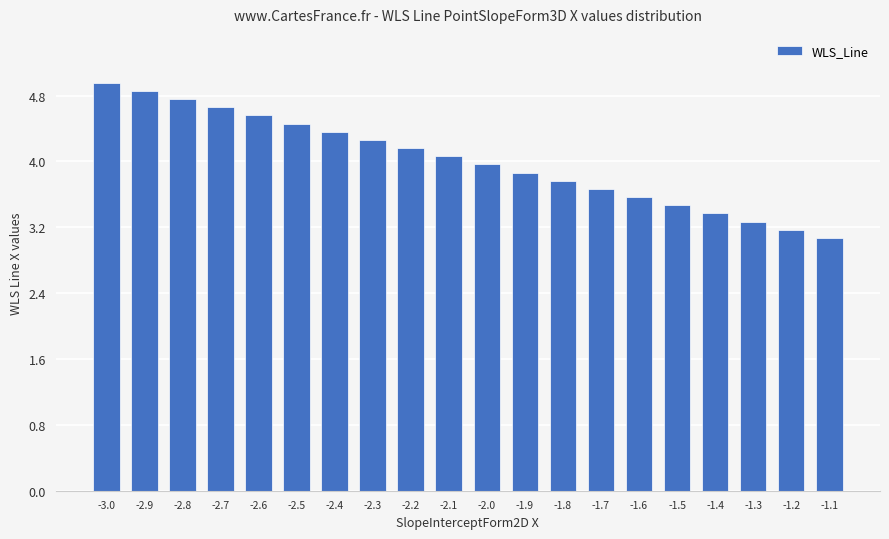

What is the value of the 11th bar from the left?

4.0